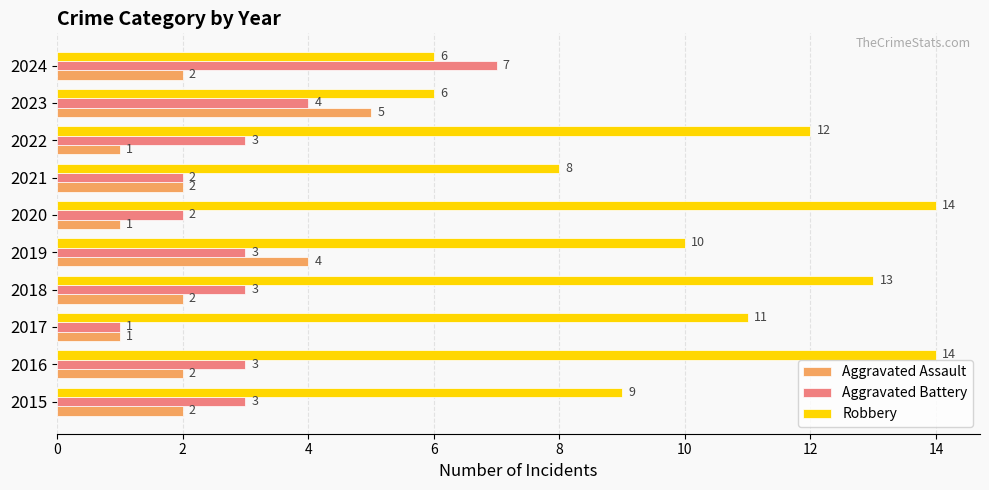

True or false: Aggravated Battery has a value of 2 at 2020.

True